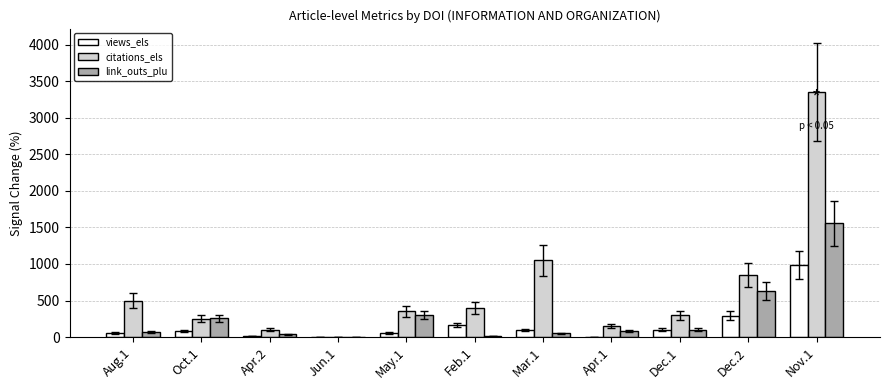

Between Jun.1 and Dec.2, which series saw the biggest shift?

citations_els